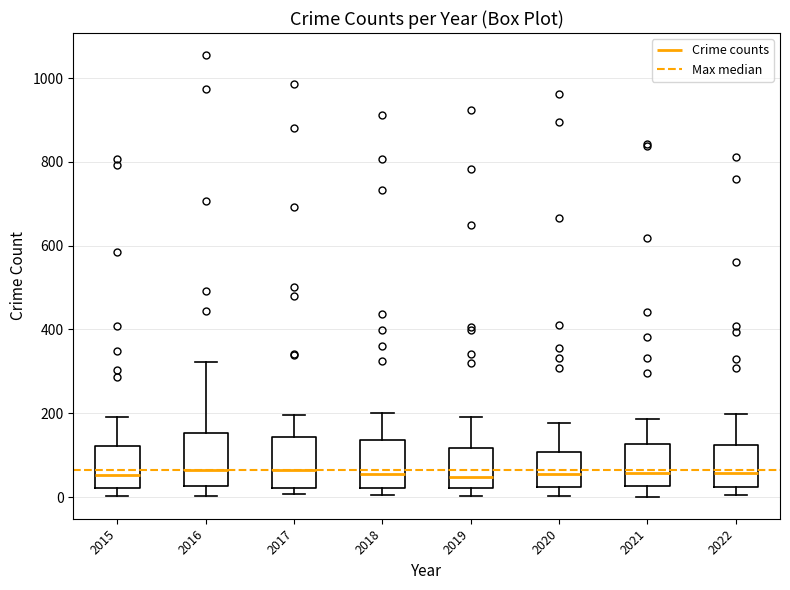

Reading left to right, read every box against the y-axis: the position of its median line, the range the box covers, and the ends of its whiskers. The values are not printed on the chart, so give them approximately, as read against the axis.

2015: median 60, box 20 to 120, whiskers 0 to 200
2016: median 60, box 20 to 160, whiskers 0 to 320
2017: median 60, box 20 to 140, whiskers 0 to 200
2018: median 60, box 20 to 140, whiskers 0 to 200
2019: median 40, box 20 to 120, whiskers 0 to 200
2020: median 60, box 20 to 100, whiskers 0 to 180
2021: median 60, box 20 to 120, whiskers 0 to 180
2022: median 60, box 20 to 120, whiskers 0 to 200